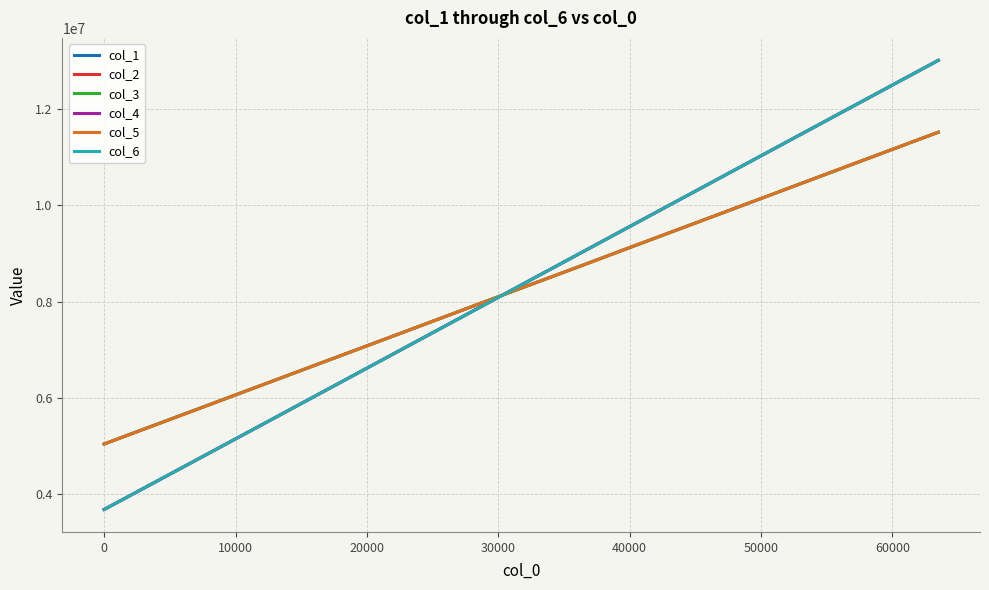

What is the difference between the maximum and minimum values in the col_2 series?

9326087